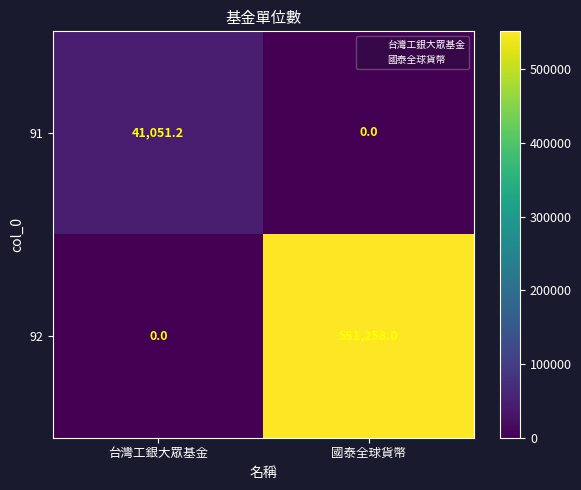

What is the difference between the maximum and minimum values in the 92 series?

551258.0